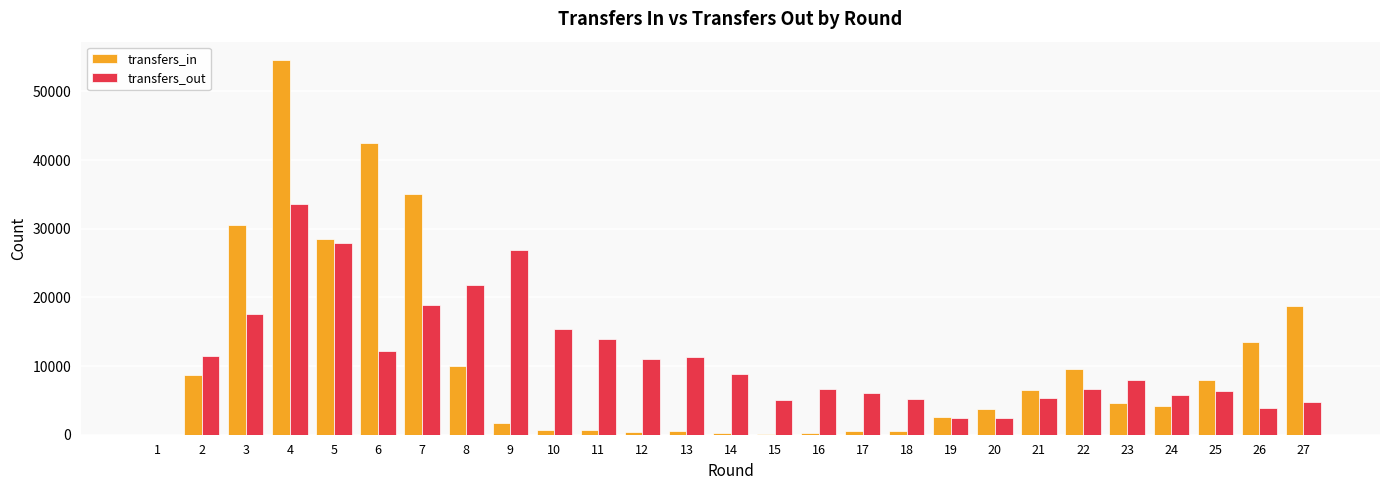

What is the average value of the transfers_in series?

10636